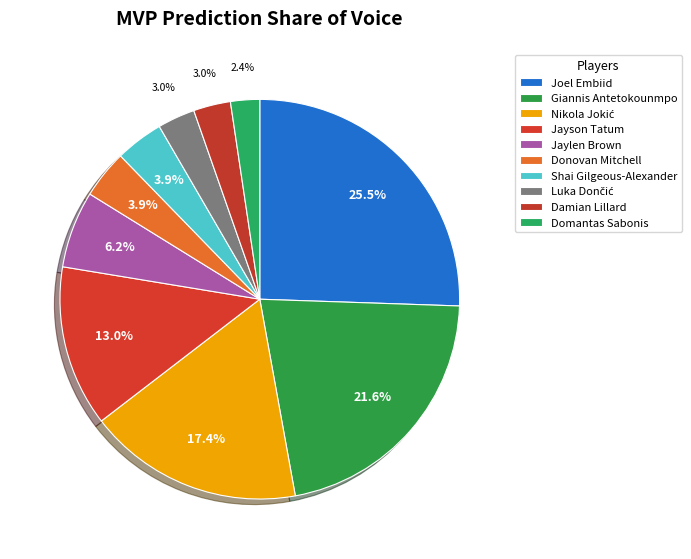

Count the number of slices in the pie.

10